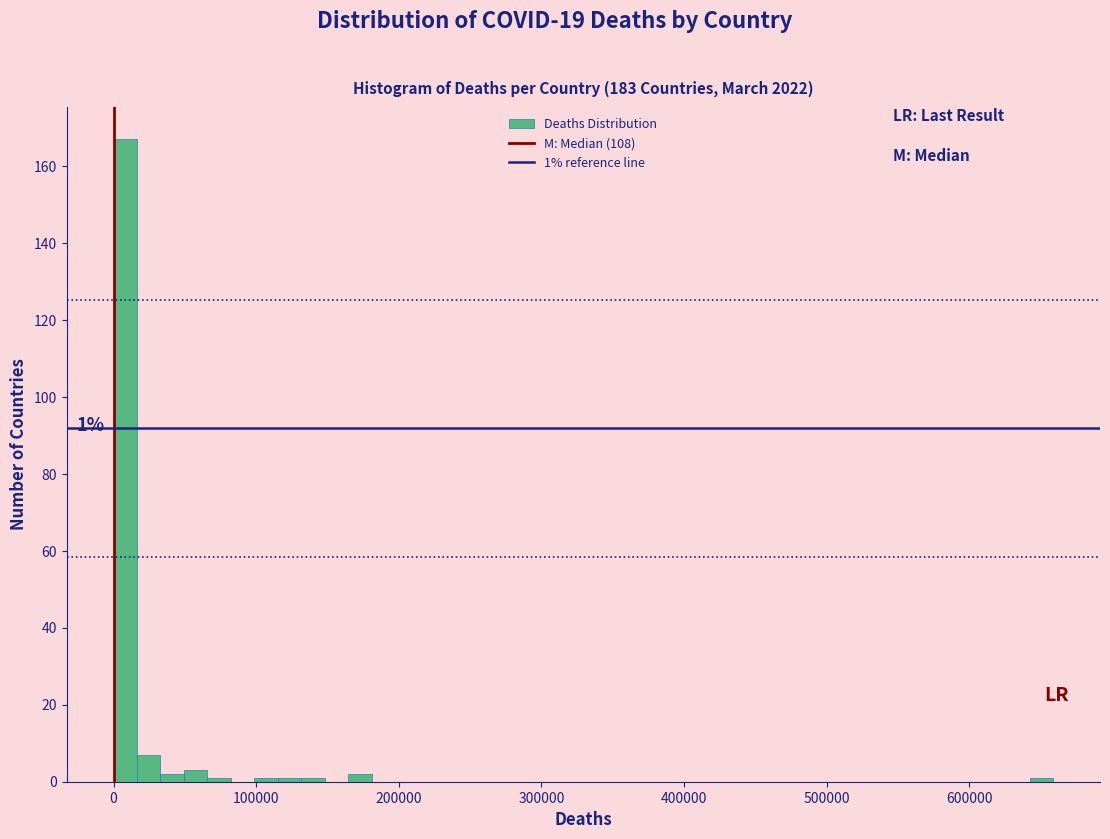

Read against the x-axis, roughly where is the centre of the tallest bar?

10000